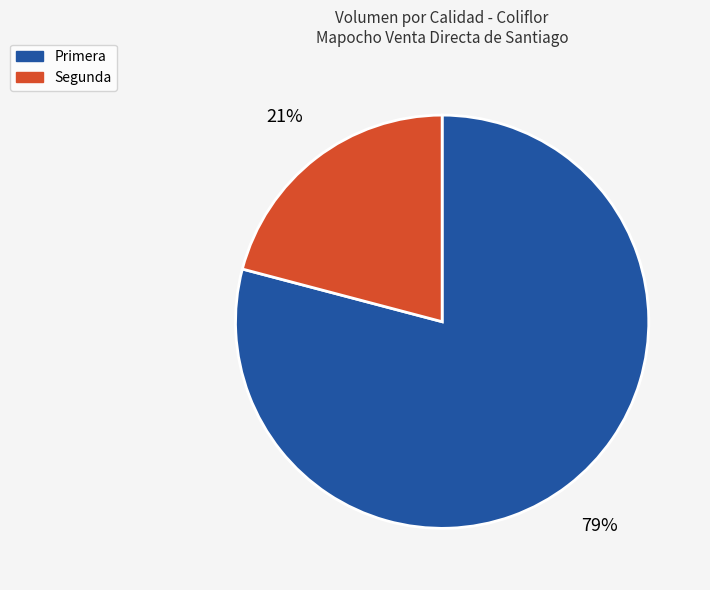

Is there a majority slice in this chart?

Yes